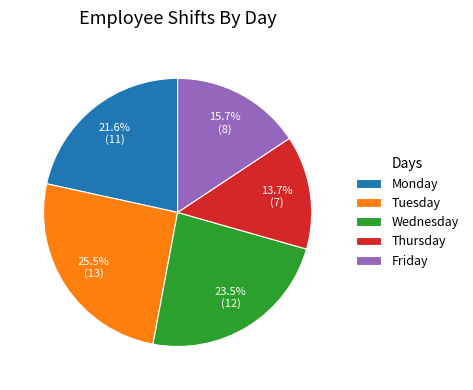

Is the sum of Wednesday and Monday greater than half?

No